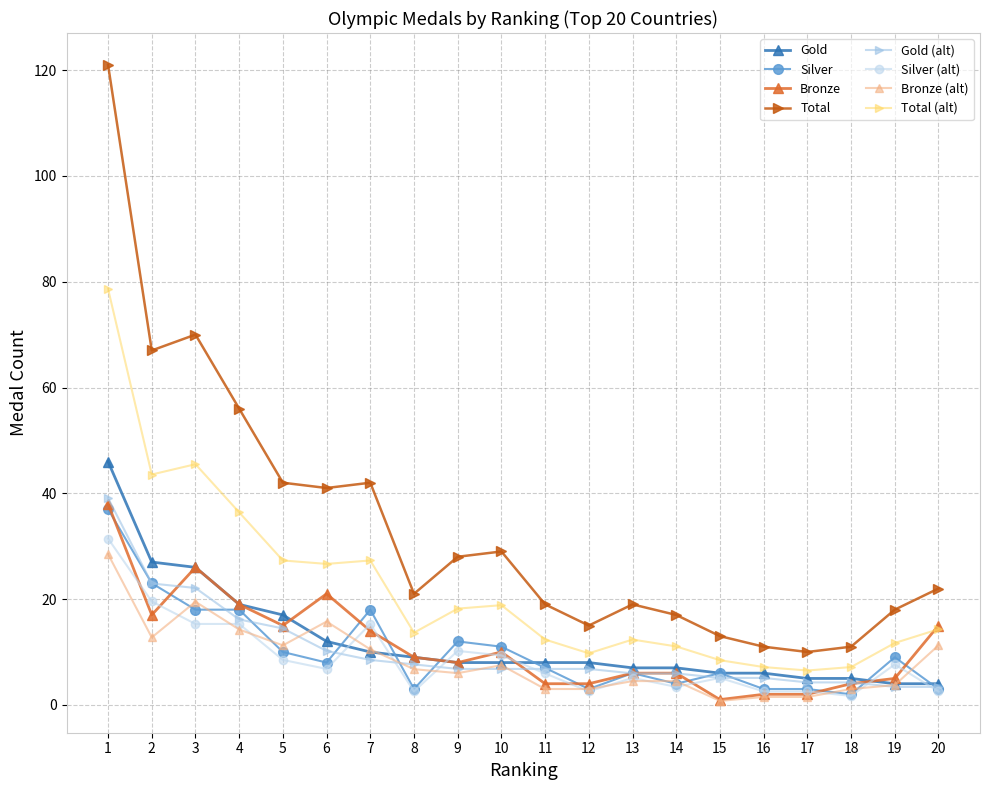

Where is the first local maximum for Bronze?

3